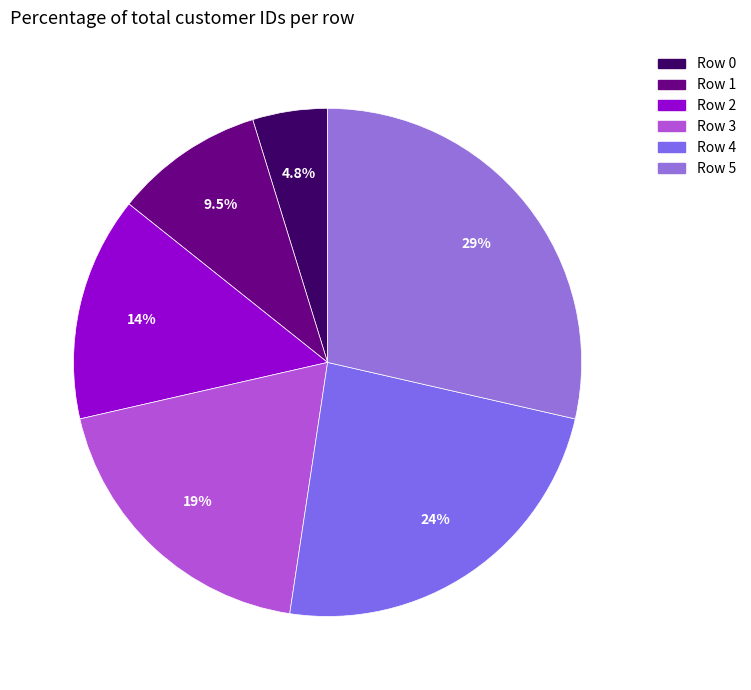

Is it true that Row 1 is 21% of the pie?

False